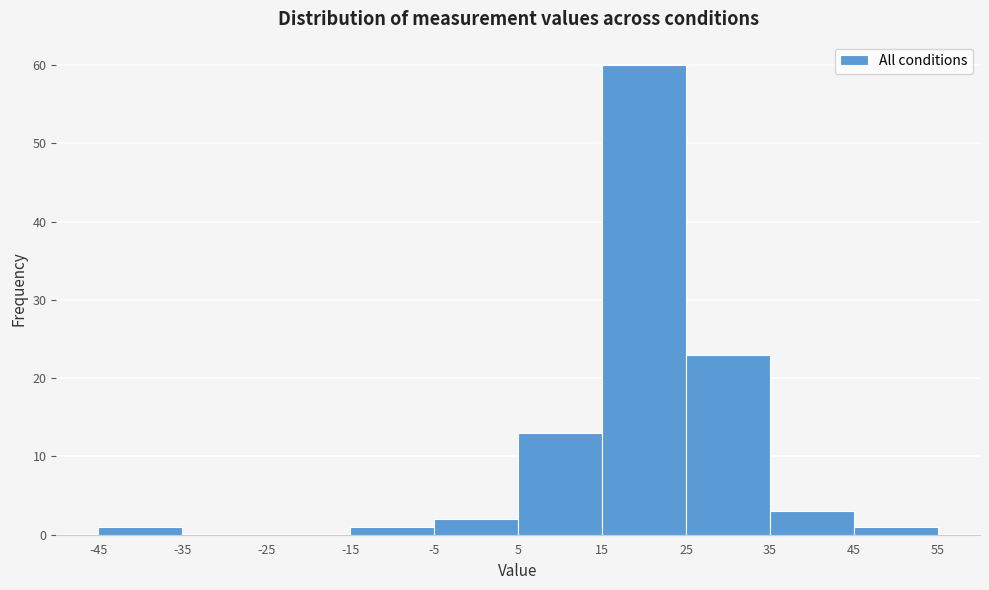

Reading left to right, transcribe this chart: for each bar, give the range it covers on the x-axis and its height. The values are not printed on the chart, so give them approximately, as read against the axis.

-45 to -35: 1
-35 to -25: 0
-25 to -15: 0
-15 to -5: 1
-5 to 5: 2
5 to 15: 13
15 to 25: 60
25 to 35: 23
35 to 45: 3
45 to 55: 1